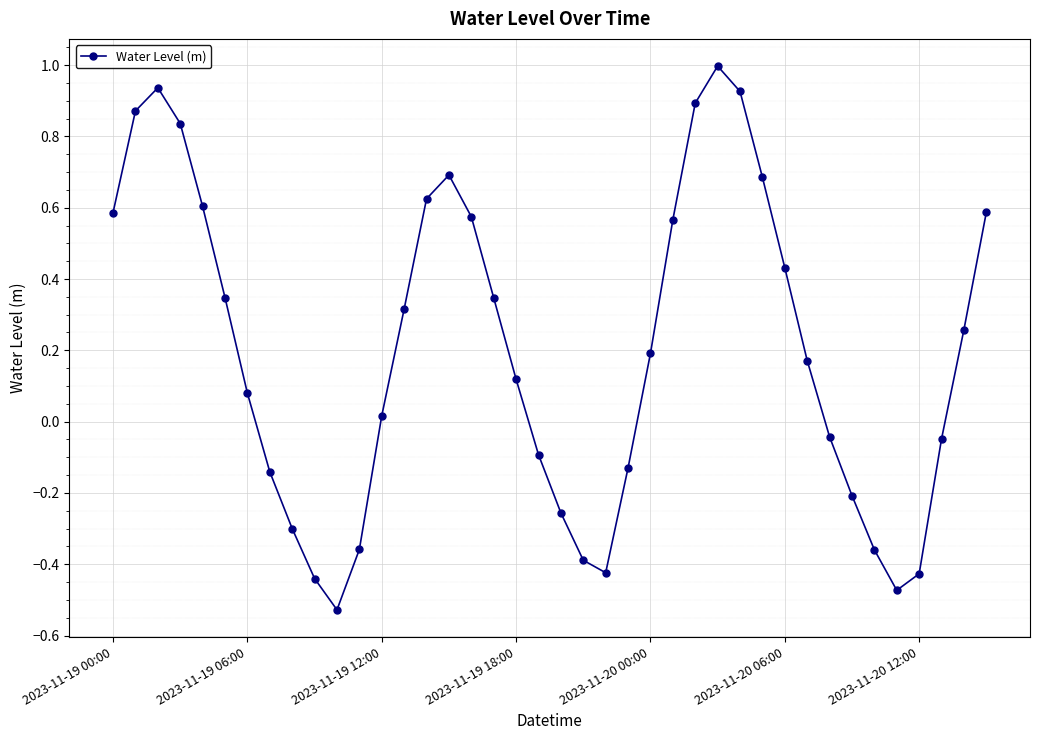

What is the greatest value displayed?

1.0